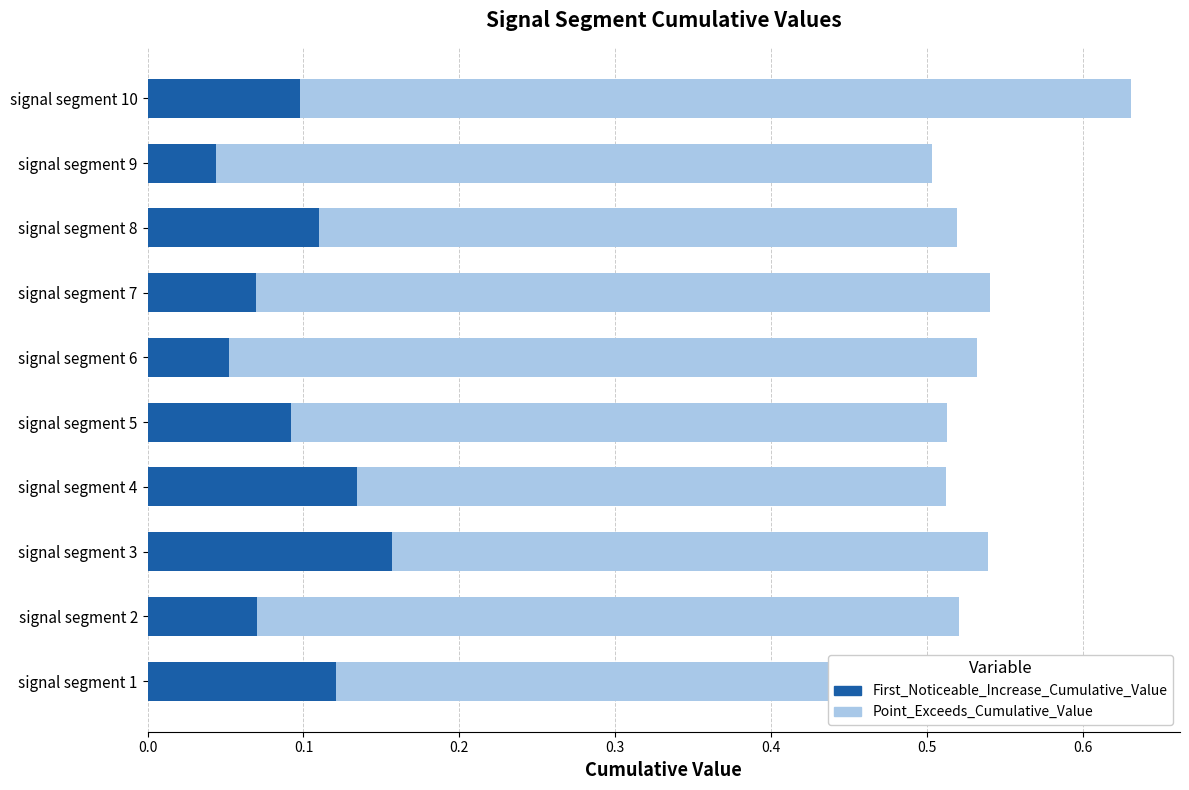

At which label does First_Noticeable_Increase_Cumulative_Value reach its peak?

signal segment 3